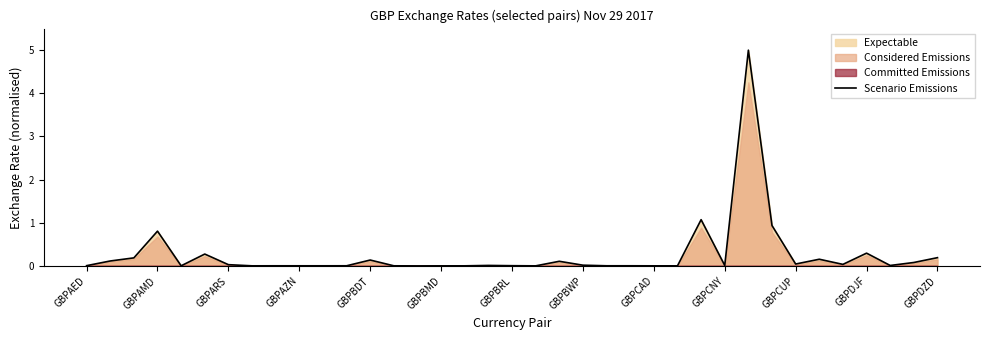

What is the value of the 6th point from the left?

0.3